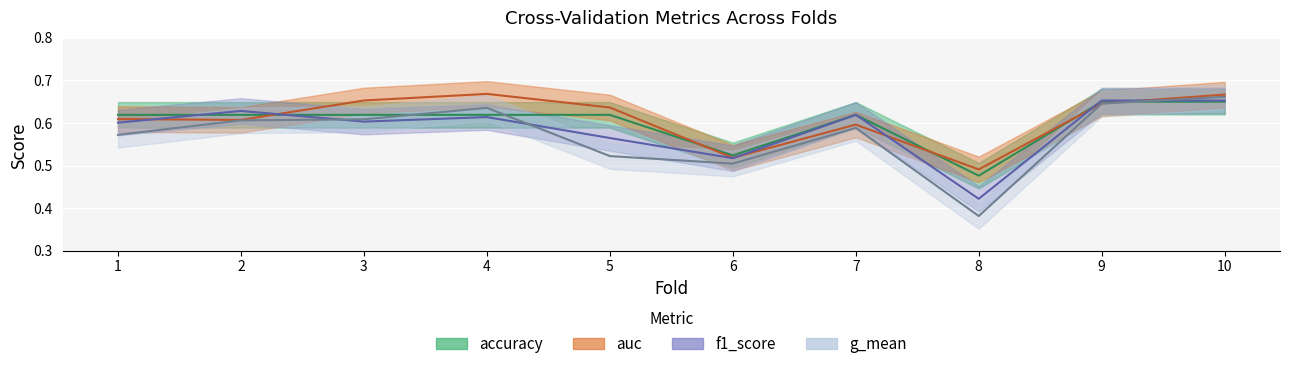

What is the total value across all series at 8?

1.8